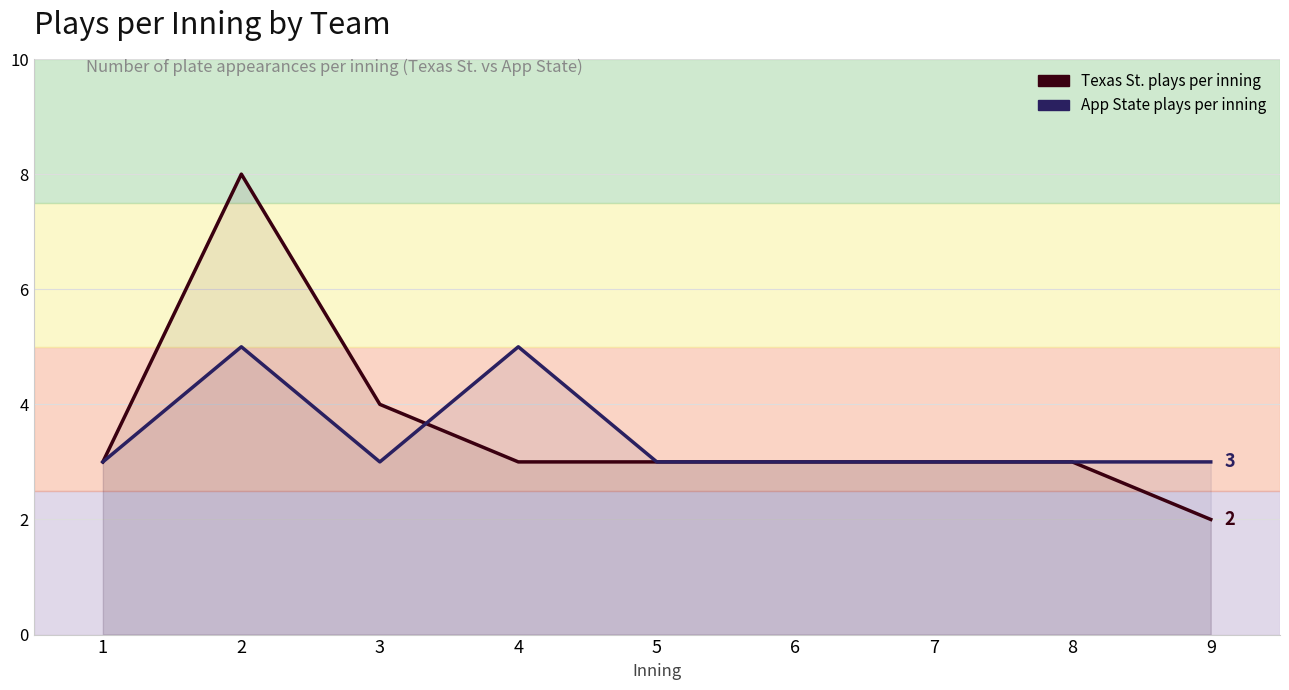

Rank the series by their average value, from lowest to highest.

App State plays per inning, Texas St. plays per inning